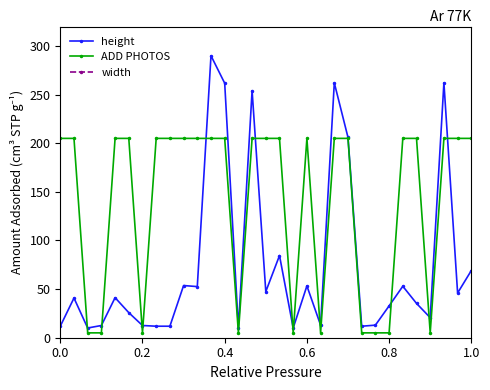

What is the highest value of the height series?

290.0